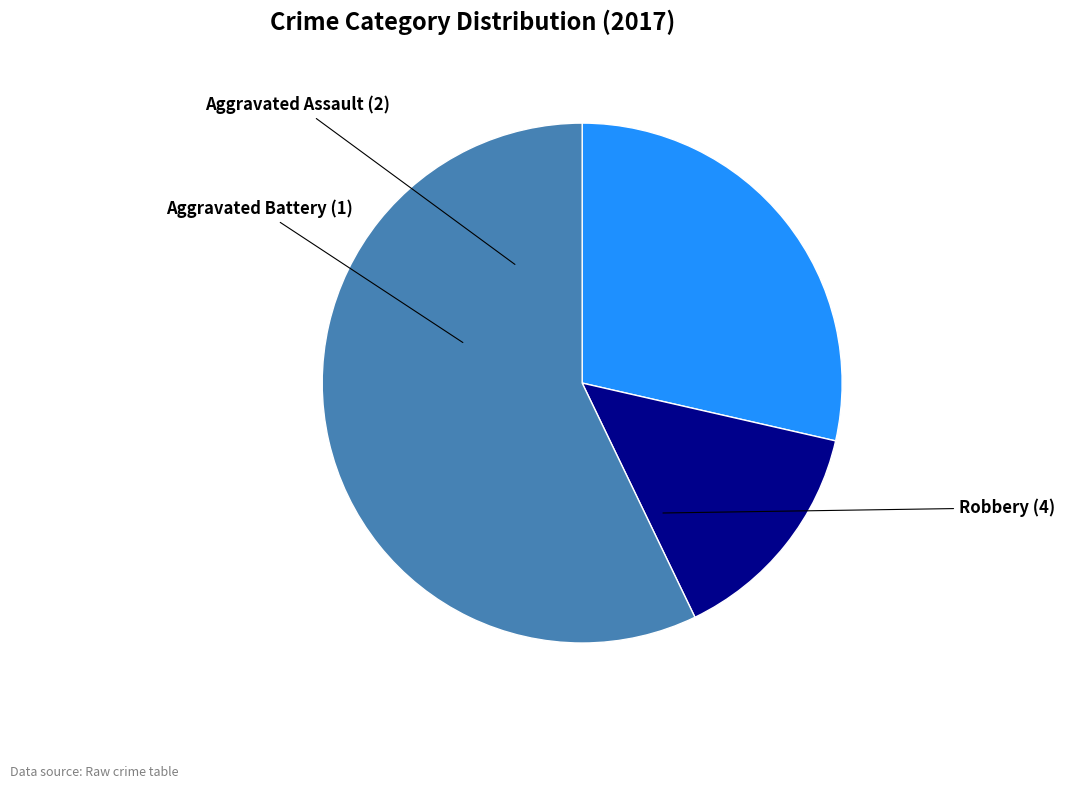

Which category has the biggest portion of the pie?

Robbery